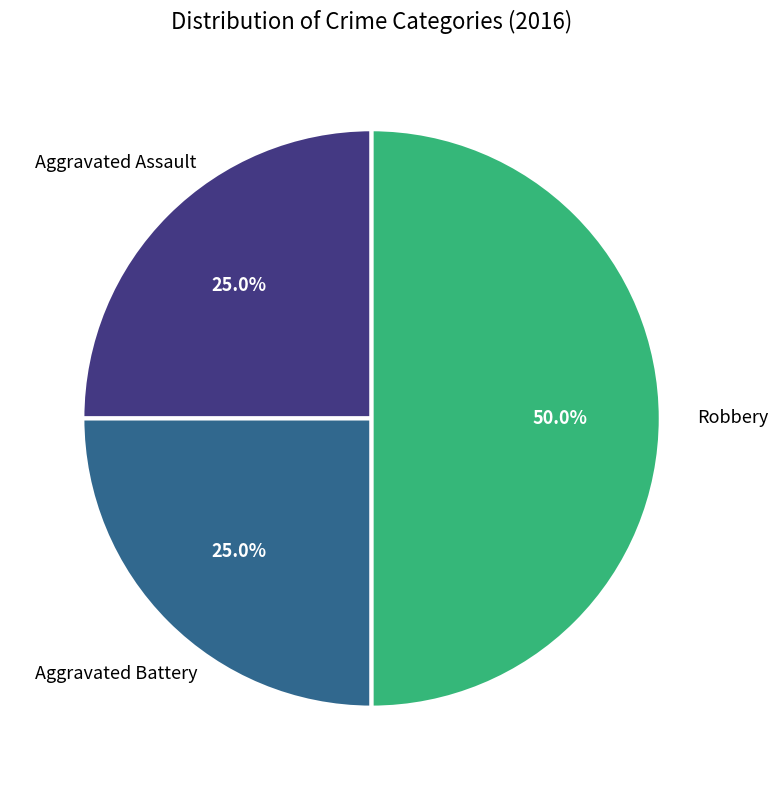

To the nearest percent, what is the combined percentage of Aggravated Battery and Aggravated Assault?

50%